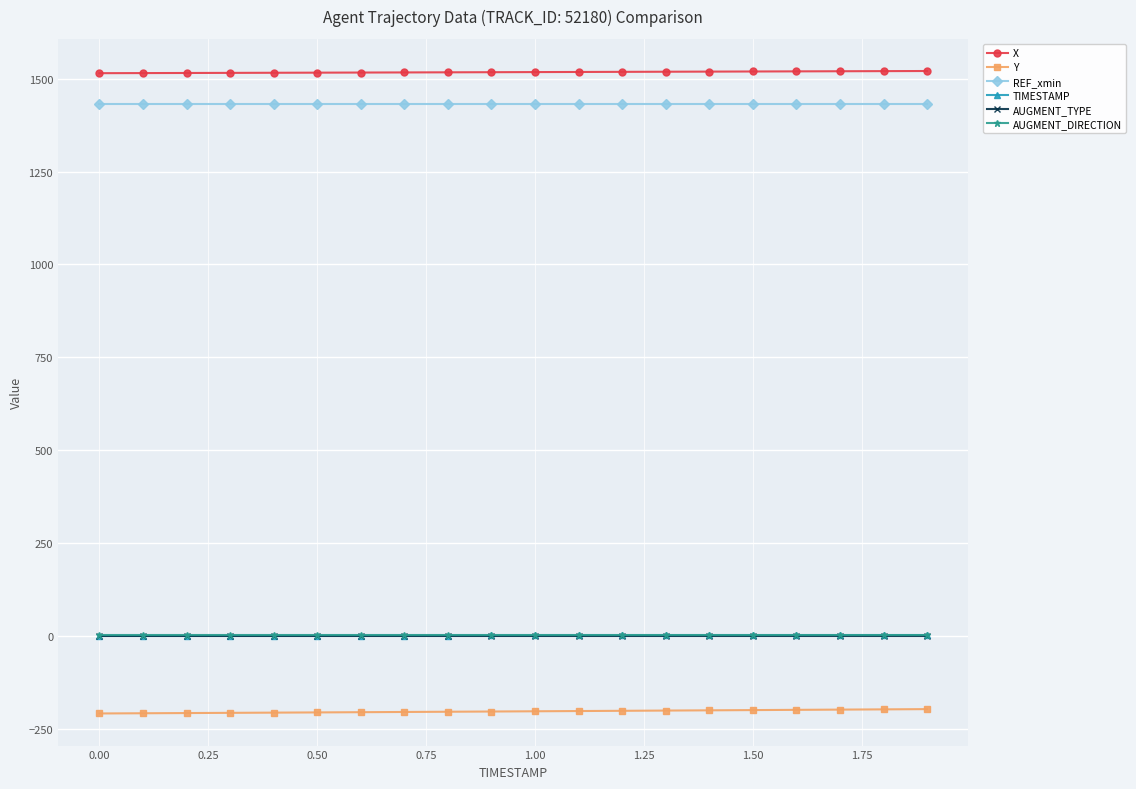

What are all the series names shown in the legend?

X, Y, REF_xmin, TIMESTAMP, AUGMENT_TYPE, AUGMENT_DIRECTION